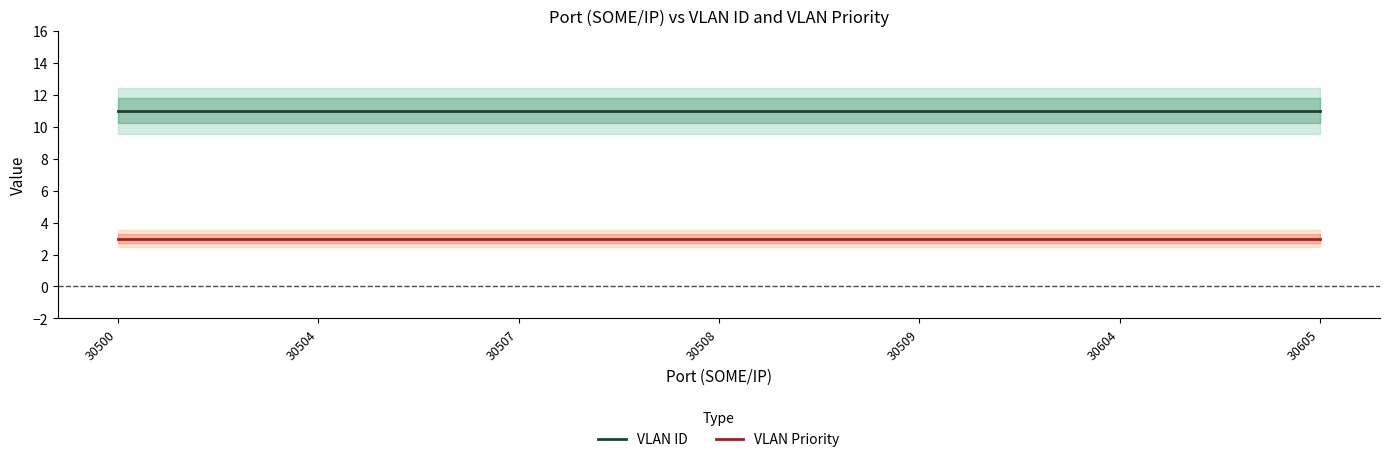

True or false: VLAN ID has a value of 18 at 30500.

False